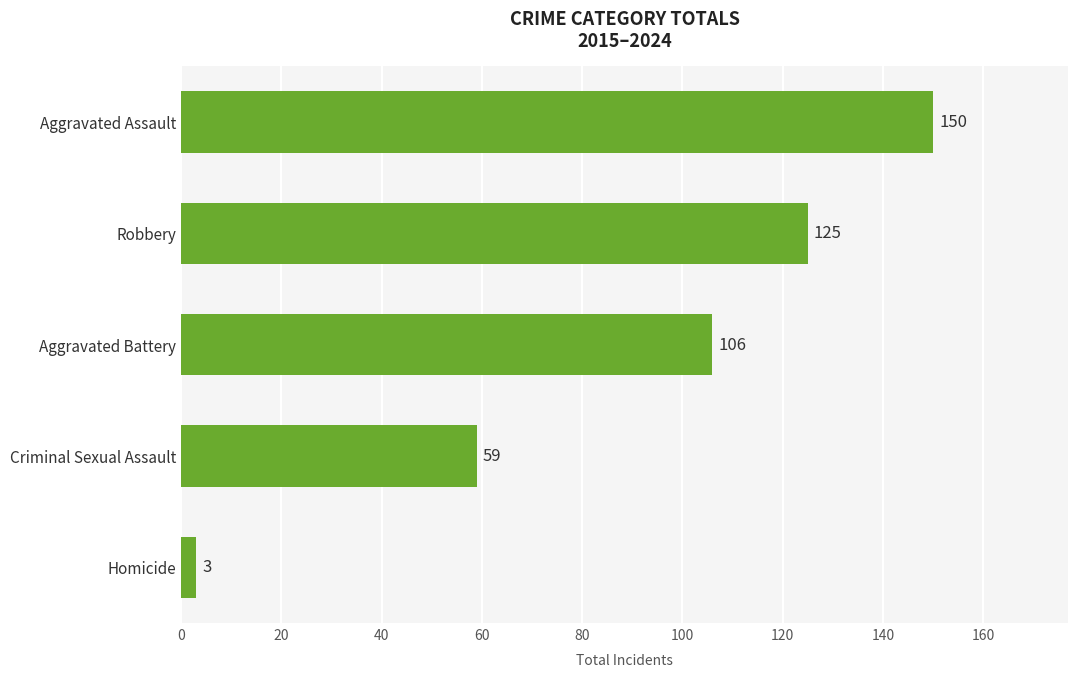

What is the greatest value displayed?

150